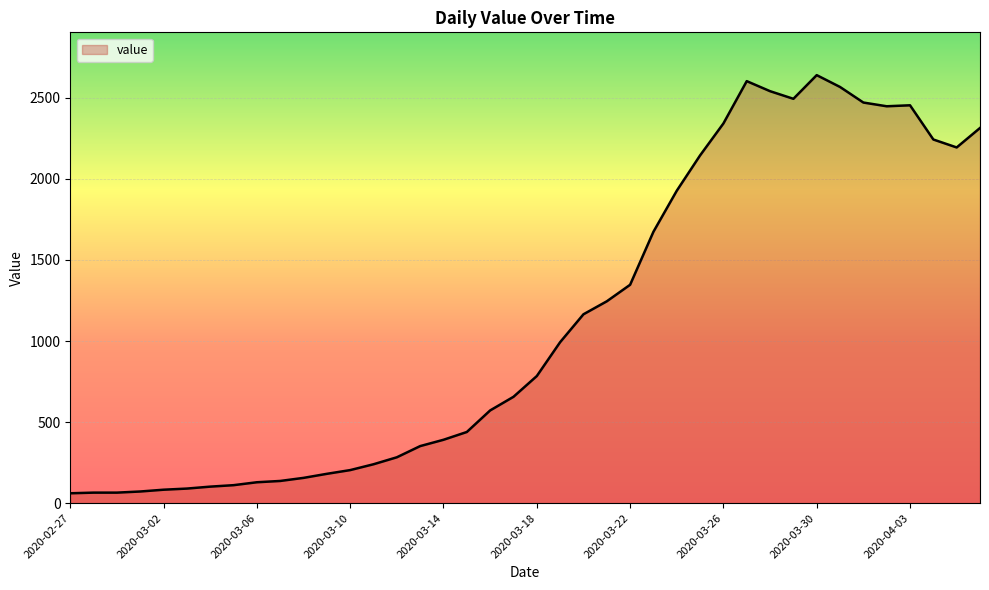

What is the smallest value displayed?

61